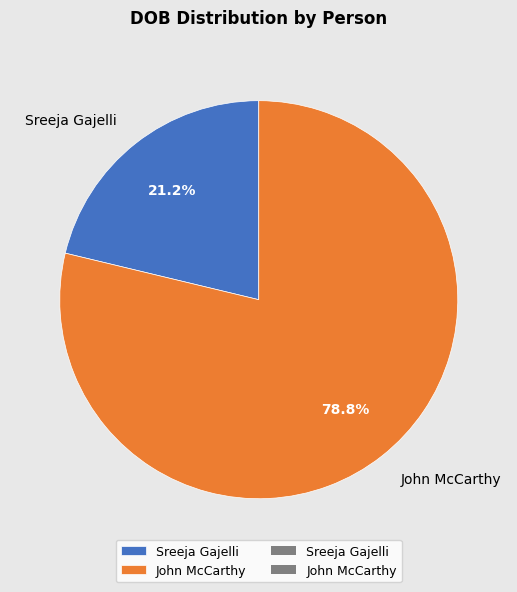

What is the largest slice in the pie chart?

John McCarthy